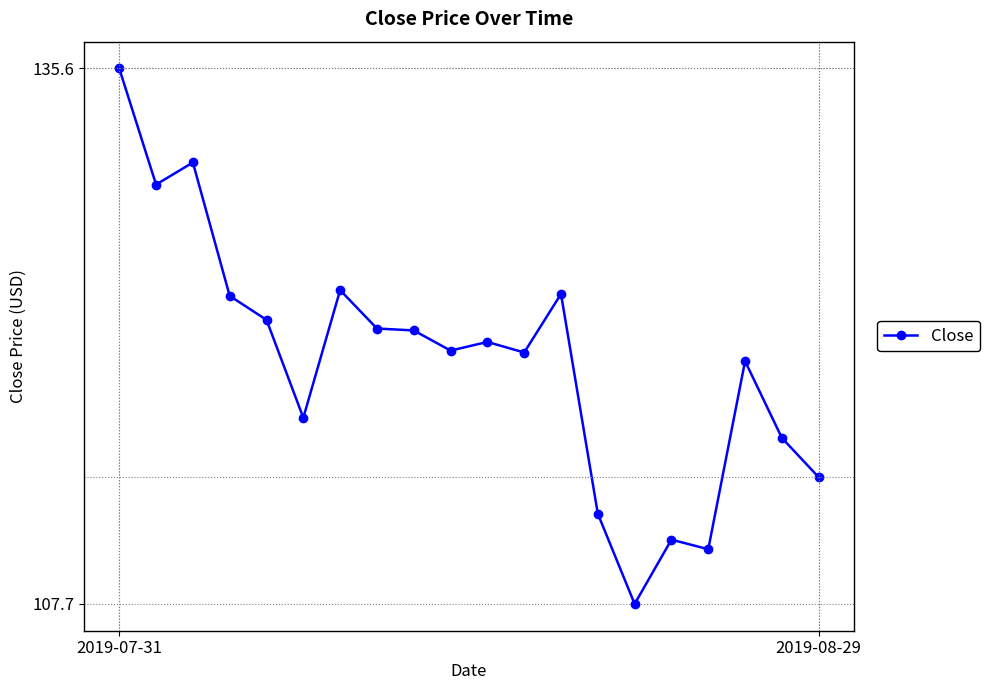

What is the value of the 18th point from the left?

120.3